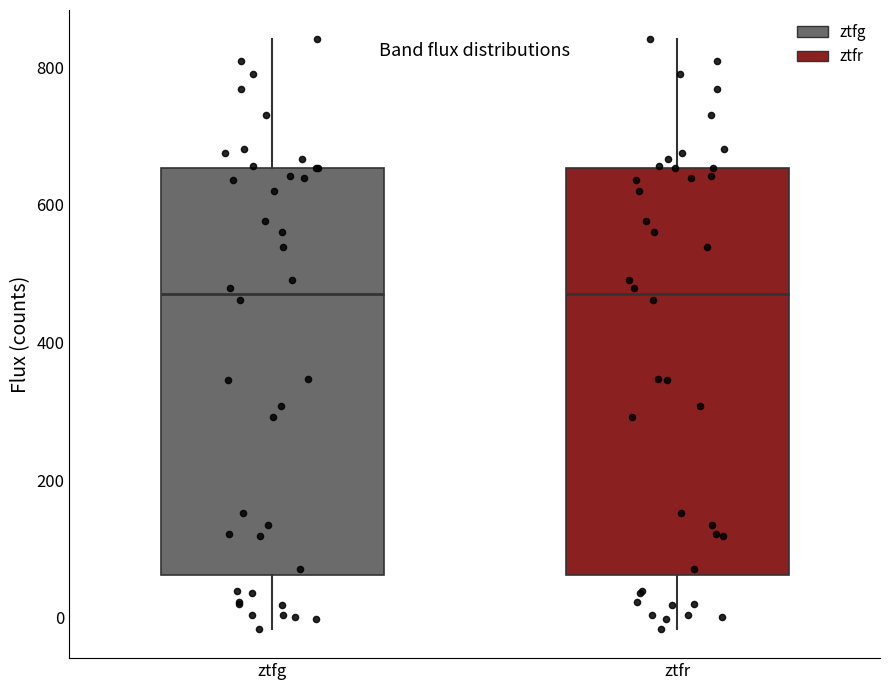

Where does the median line of the box for ztfg sit on the y-axis? The values are not printed on the chart, so give them approximately, as read against the axis.

480